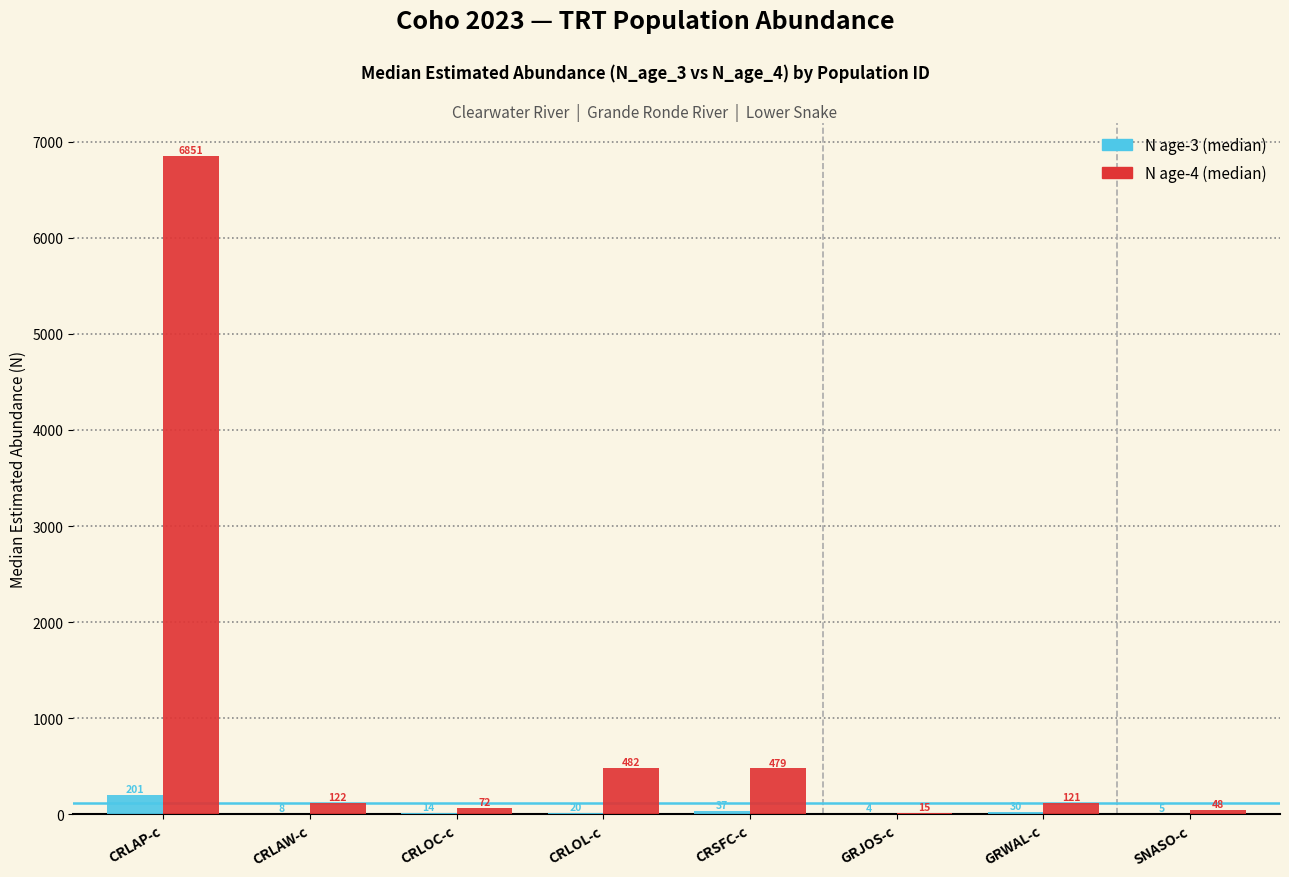

At which label does N age-4 (median) first exceed 121?

CRLAP-c